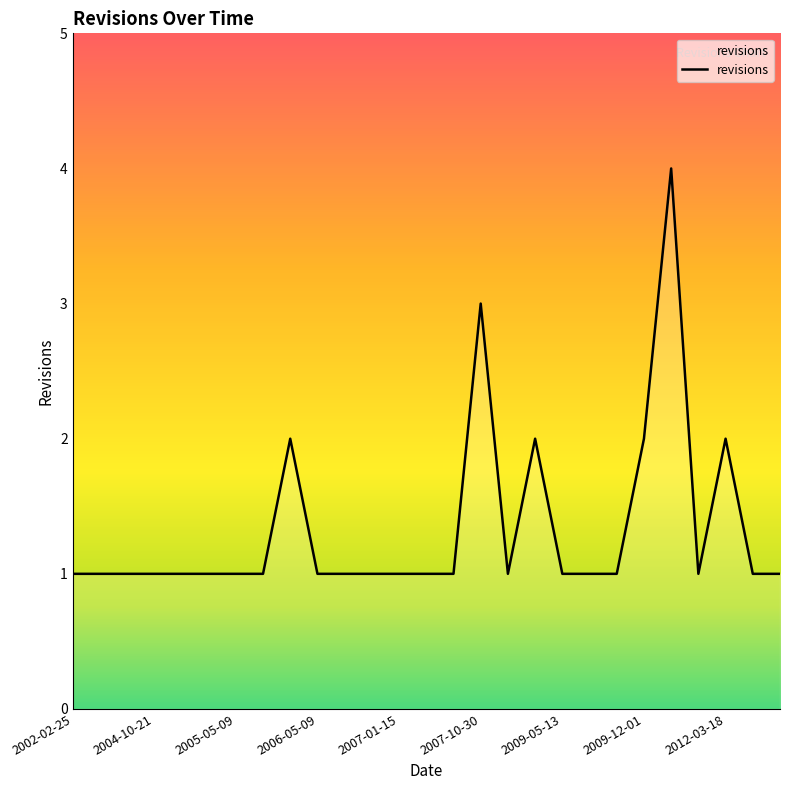

What is the greatest value displayed?

4